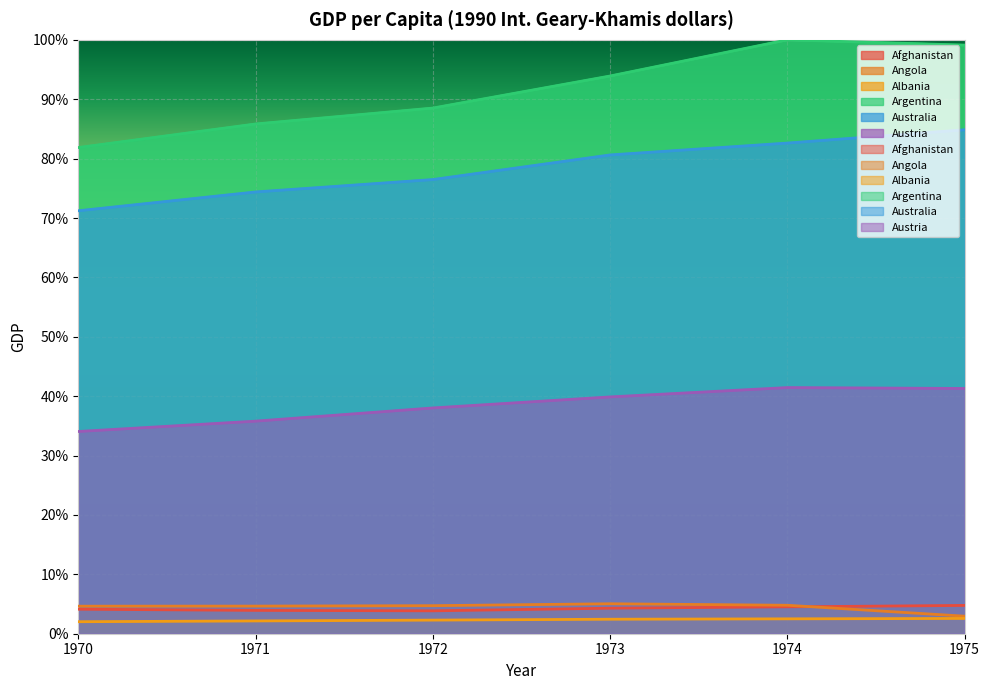

True or false: Albania and Australia intersect in this chart.

False